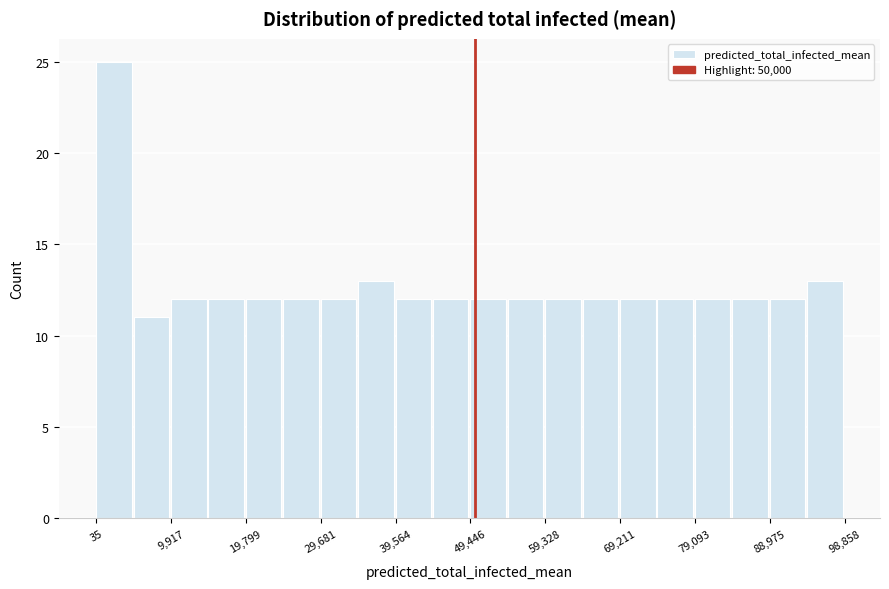

Reading left to right, transcribe this chart: for each bar, give the range it covers on the x-axis and its height. Neither the bar edges nor the heights are printed on the chart, so give them approximately, as read against the axes.

0 to 5000: 25
5000 to 10000: 11
10000 to 15000: 12
15000 to 20000: 12
20000 to 25000: 12
25000 to 30000: 12
30000 to 35000: 12
35000 to 40000: 13
40000 to 45000: 12
45000 to 49000: 12
49000 to 54000: 12
54000 to 59000: 12
59000 to 64000: 12
64000 to 69000: 12
69000 to 74000: 12
74000 to 79000: 12
79000 to 84000: 12
84000 to 89000: 12
89000 to 94000: 12
94000 to 99000: 13